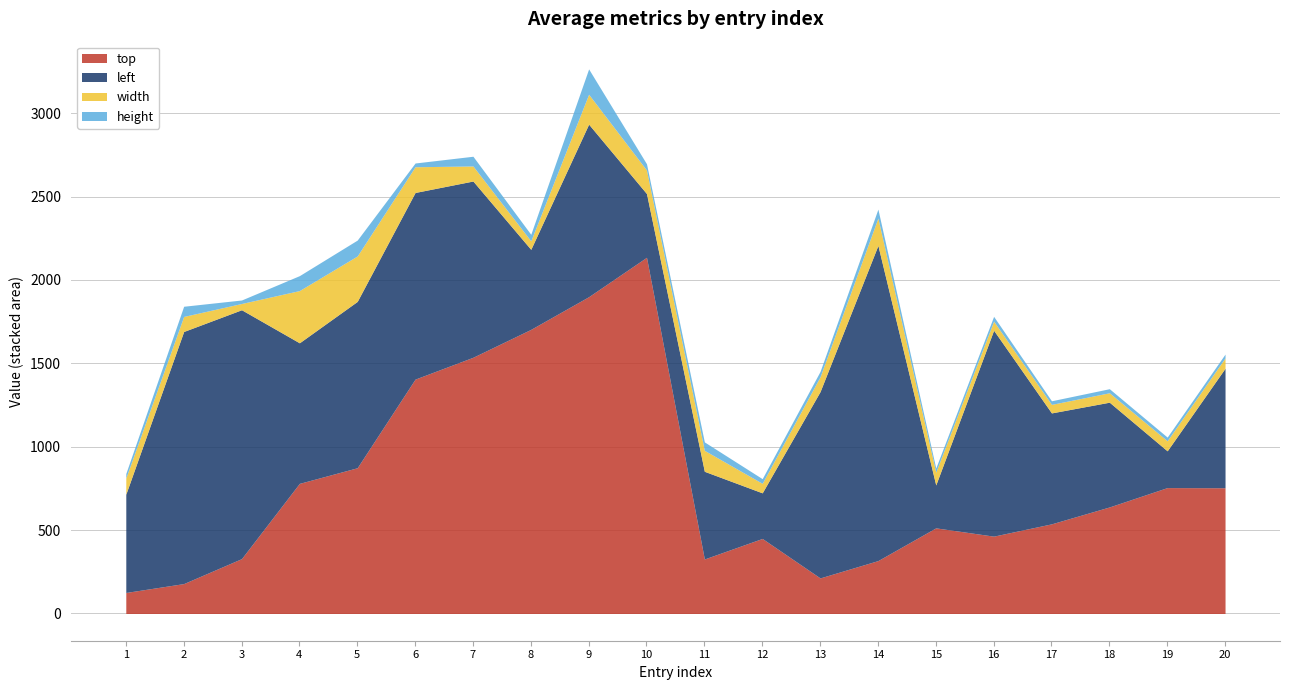

What are all the series names shown in the legend?

top, left, width, height